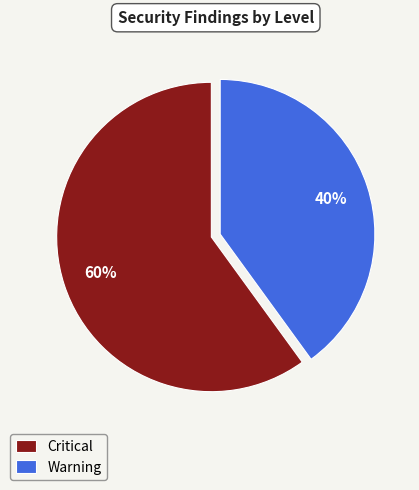

Does Warning account for over 50% of the chart?

No